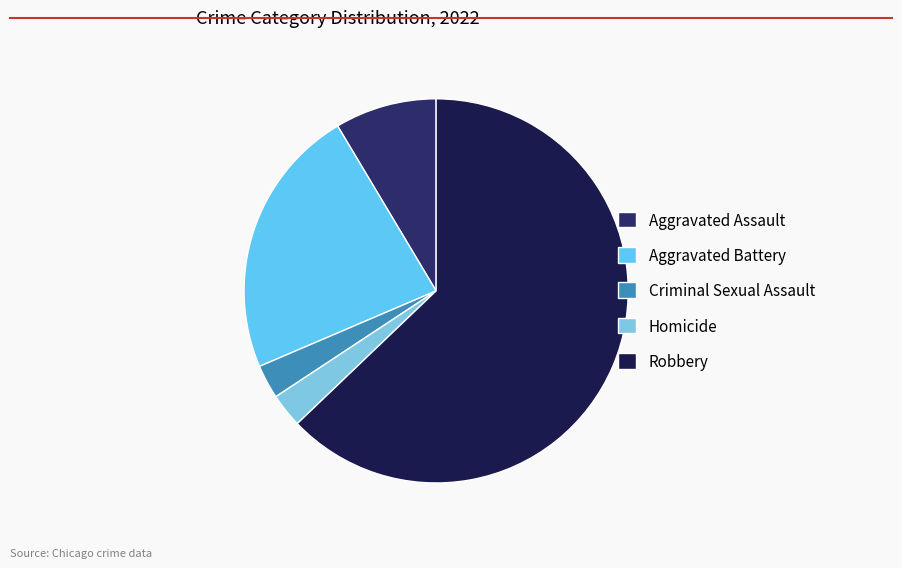

How many slices are in this pie chart?

5